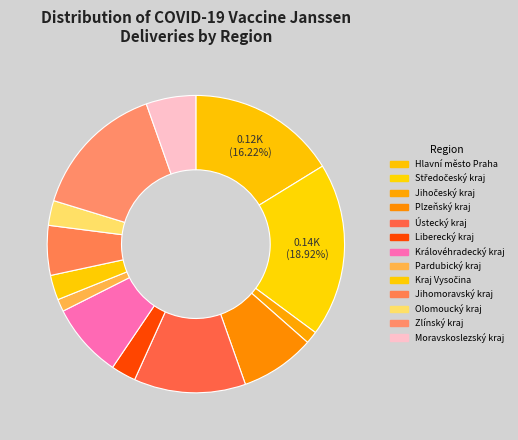

How many slices are in this pie chart?

13